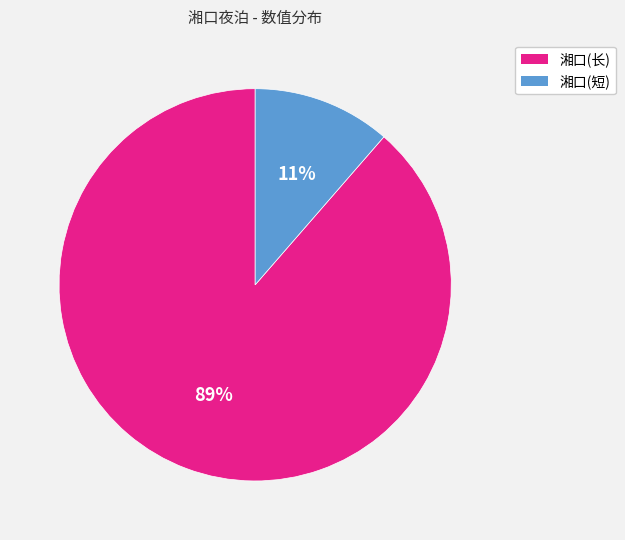

Rank the categories by value from highest to lowest.

湘口(长), 湘口(短)